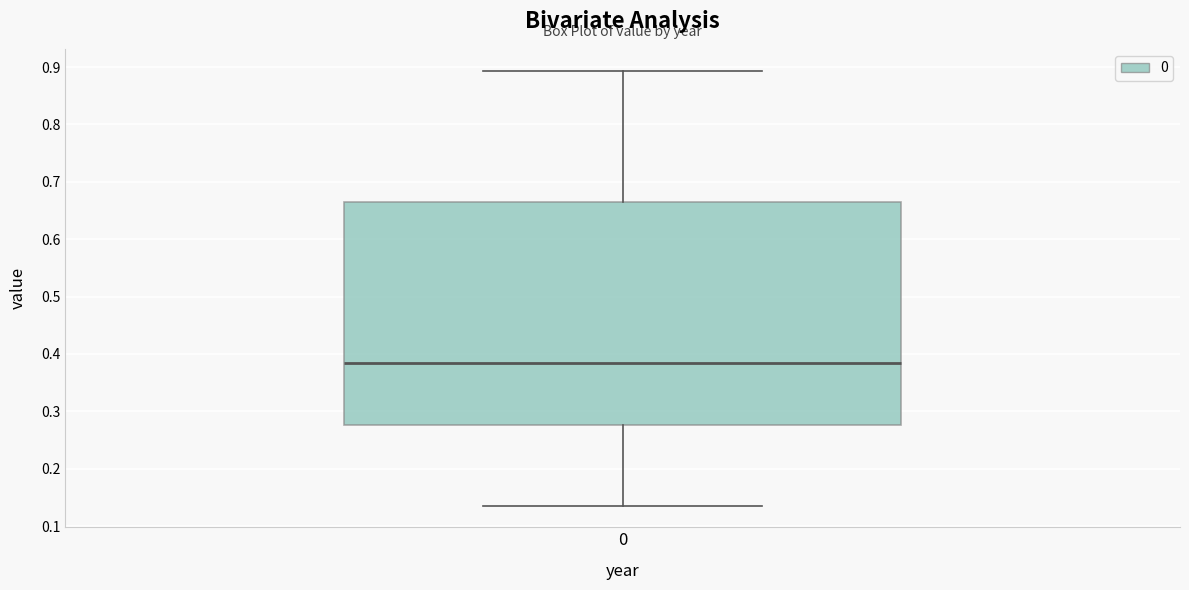

Read this box plot against the y-axis: the position of the median line, the range covered by the box, and the ends of both whiskers. The values are not printed on the chart, so give them approximately, as read against the axis.

median 0.38, box 0.28 to 0.67, whiskers 0.14 to 0.89